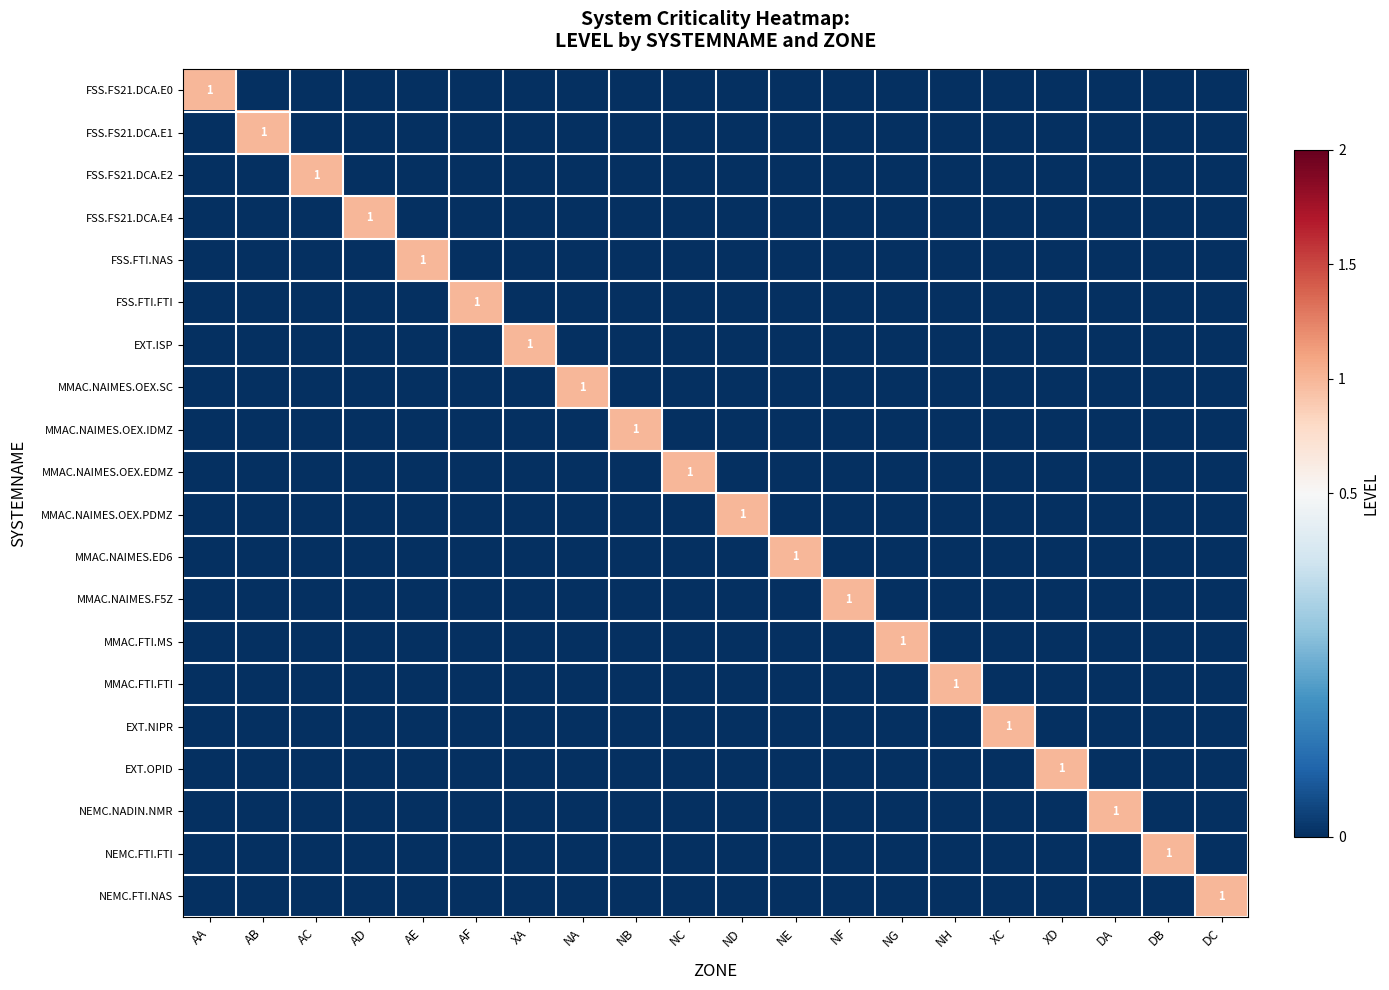

The value of MMAC.NAIMES.ED6 at NE is 0. True or false?

False